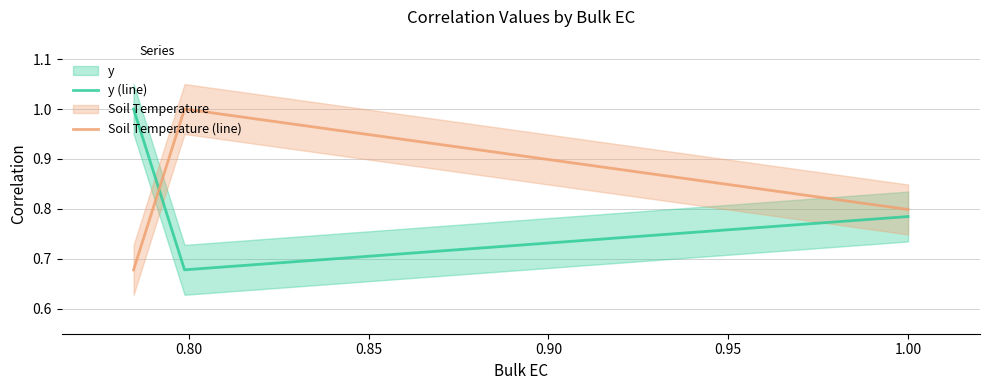

What is the highest value of the y (line) series?

1.0